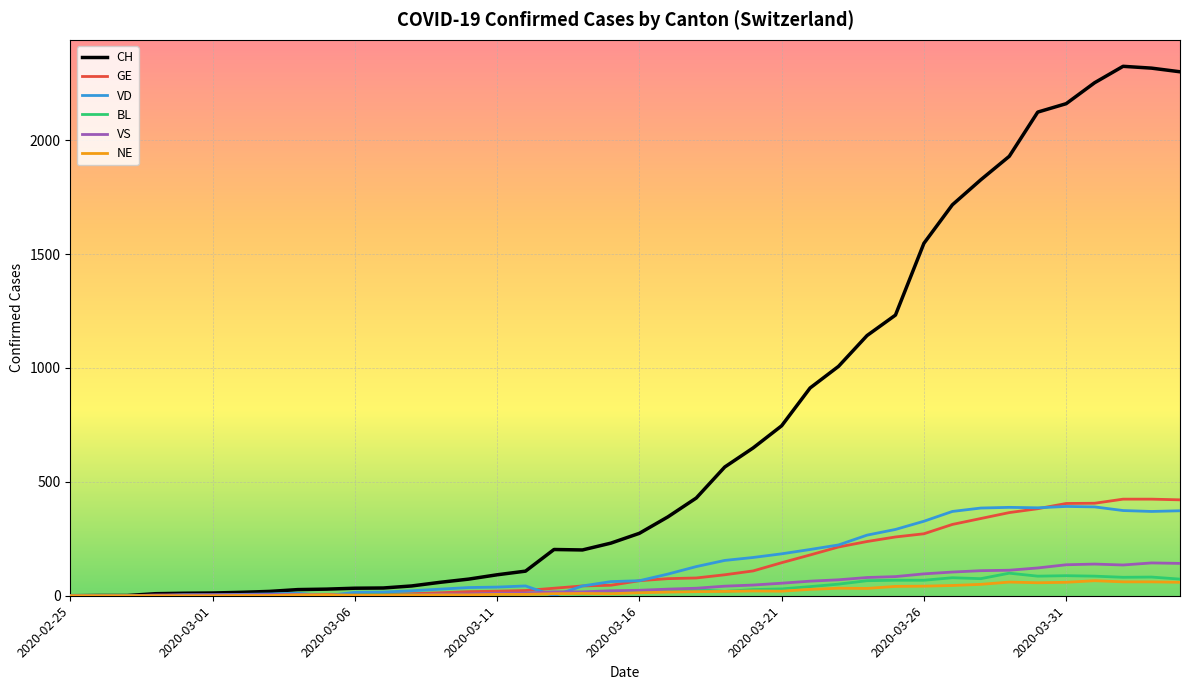

At how many categories does at least one series exceed 2025?

6